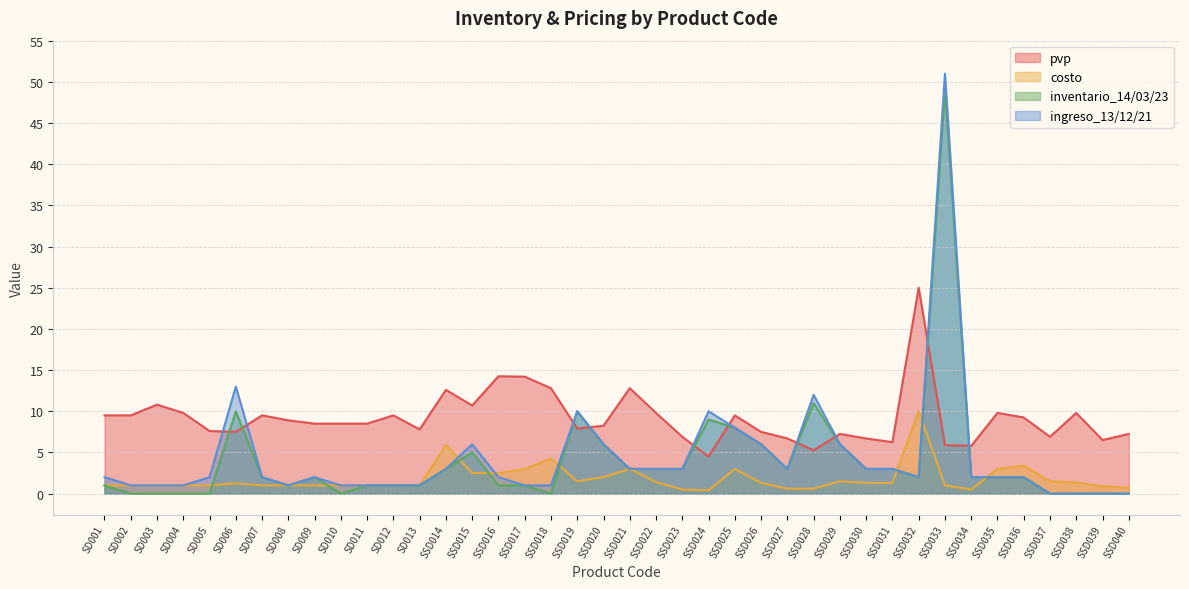

Reading left to right, transcribe all the data shown in this chart.

pvp: SD001=9.5	SD002=9.5	SD003=10.8	SD004=9.8	SD005=7.6	SD006=7.5	SD007=9.5	SD008=8.9	SD009=8.5	SD010=8.5	SD011=8.5	SD012=9.5	SD013=7.8	SSD014=12.6	SSD015=10.7	SSD016=14.2	SSD017=14.2	SSD018=12.8	SSD019=7.9	SSD020=8.2	SSD021=12.8	SSD022=9.8	SSD023=6.9	SSD024=4.5	SSD025=9.5	SSD026=7.5	SSD027=6.7	SSD028=5.2	SSD029=7.2	SSD030=6.7	SSD031=6.2	SSD032=25.0	SSD033=5.9	SSD034=5.8	SSD035=9.8	SSD036=9.2	SSD037=6.9	SSD038=9.8	SSD039=6.5	SSD040=7.2
costo: SD001=1.0	SD002=1.0	SD003=1.0	SD004=1.0	SD005=1.0	SD006=1.2	SD007=1.0	SD008=1.0	SD009=1.0	SD010=1.0	SD011=1.0	SD012=1.0	SD013=1.0	SSD014=5.9	SSD015=2.5	SSD016=2.5	SSD017=3.0	SSD018=4.2	SSD019=1.5	SSD020=2.0	SSD021=3.0	SSD022=1.4	SSD023=0.5	SSD024=0.4	SSD025=3.0	SSD026=1.3	SSD027=0.6	SSD028=0.6	SSD029=1.5	SSD030=1.3	SSD031=1.3	SSD032=10.0	SSD033=1.0	SSD034=0.5	SSD035=3.0	SSD036=3.4	SSD037=1.5	SSD038=1.3	SSD039=0.9	SSD040=0.7
inventario_14/03/23: SD001=1.0	SD002=0.0	SD003=0.0	SD004=0.0	SD005=0.0	SD006=10.0	SD007=2.0	SD008=1.0	SD009=2.0	SD010=0.0	SD011=1.0	SD012=1.0	SD013=1.0	SSD014=3.0	SSD015=5.0	SSD016=1.0	SSD017=1.0	SSD018=0.0	SSD019=10.0	SSD020=6.0	SSD021=3.0	SSD022=3.0	SSD023=3.0	SSD024=9.0	SSD025=8.0	SSD026=6.0	SSD027=3.0	SSD028=11.0	SSD029=6.0	SSD030=3.0	SSD031=3.0	SSD032=2.0	SSD033=49.0	SSD034=2.0	SSD035=2.0	SSD036=2.0	SSD037=0.0	SSD038=0.0	SSD039=0.0	SSD040=0.0
ingreso_13/12/21: SD001=2.0	SD002=1.0	SD003=1.0	SD004=1.0	SD005=2.0	SD006=13.0	SD007=2.0	SD008=1.0	SD009=2.0	SD010=1.0	SD011=1.0	SD012=1.0	SD013=1.0	SSD014=3.0	SSD015=6.0	SSD016=2.0	SSD017=1.0	SSD018=1.0	SSD019=10.0	SSD020=6.0	SSD021=3.0	SSD022=3.0	SSD023=3.0	SSD024=10.0	SSD025=8.0	SSD026=6.0	SSD027=3.0	SSD028=12.0	SSD029=6.0	SSD030=3.0	SSD031=3.0	SSD032=2.0	SSD033=51.0	SSD034=2.0	SSD035=2.0	SSD036=2.0	SSD037=0.0	SSD038=0.0	SSD039=0.0	SSD040=0.0